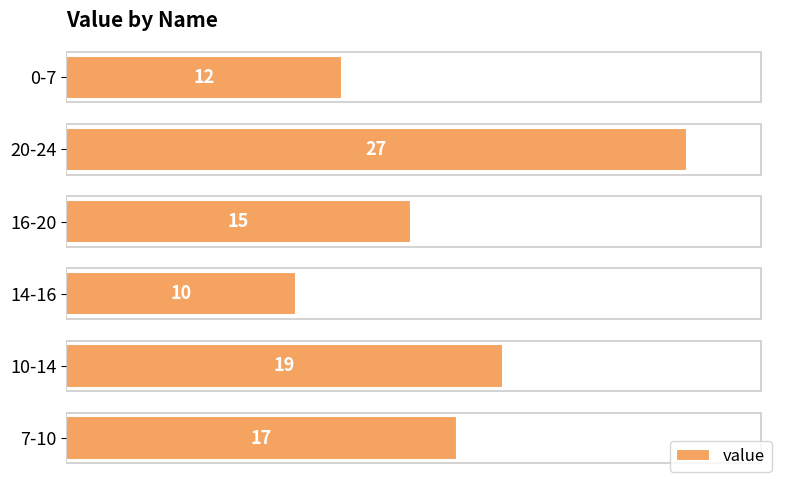

What is the change in value from 16-20 to 20-24?

+12